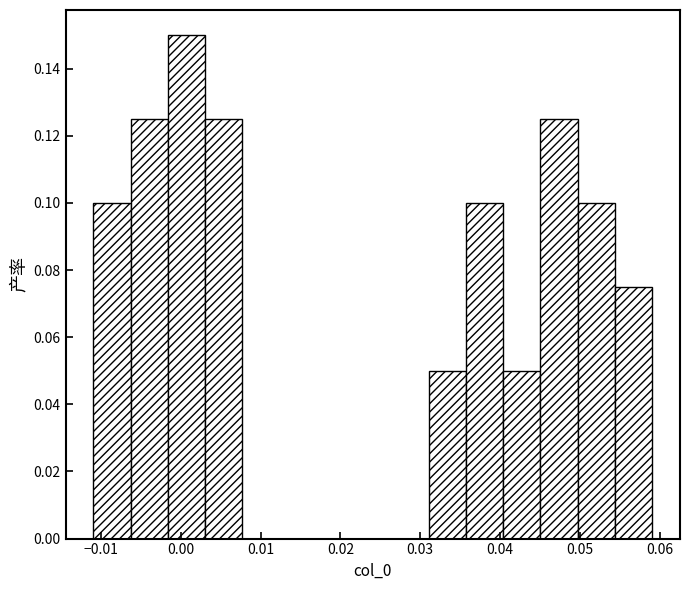

What is the height of the bar covering -0.011 to -0.006 on the x-axis? Neither the bar edges nor the heights are printed on the chart, so give them approximately, as read against the axes.

0.100